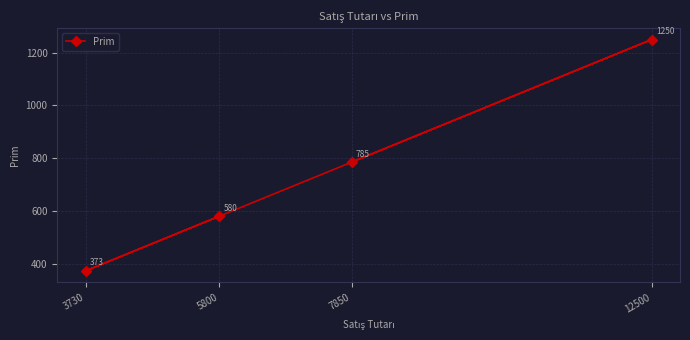

Rank the categories by value from lowest to highest.

3730, 5800, 7850, 12500